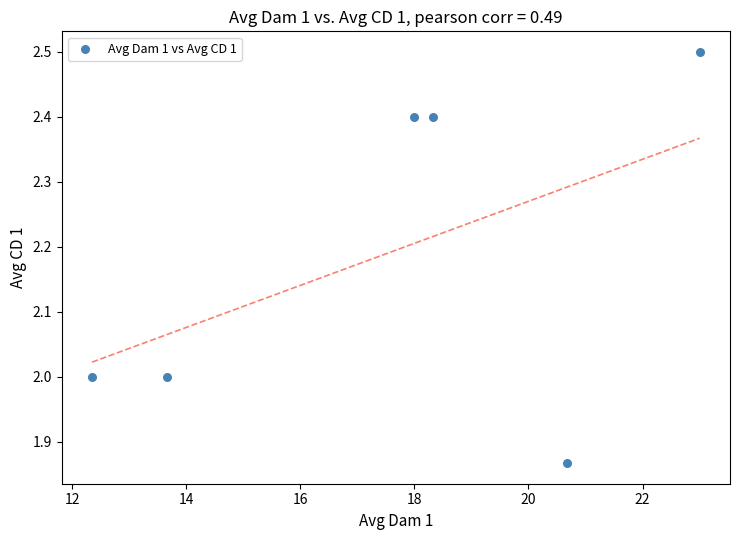

What is the range of Y values (max minus min)?

0.6